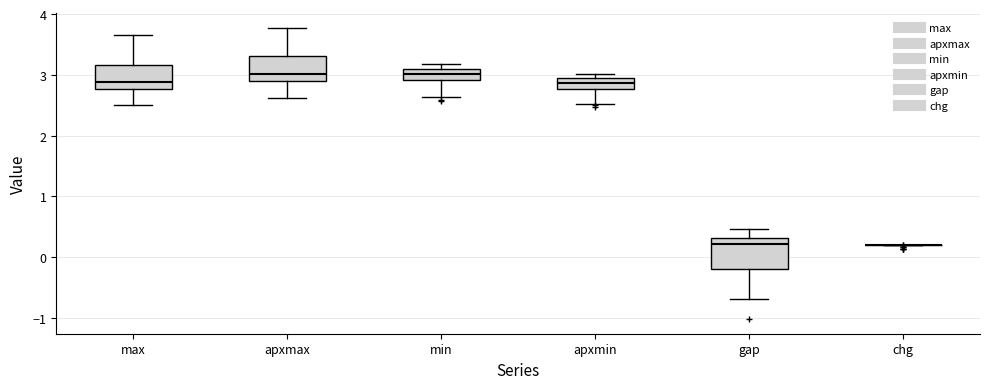

Reading left to right, read every box against the y-axis: the position of its median line, the range the box covers, and the ends of its whiskers. The values are not printed on the chart, so give them approximately, as read against the axis.

max: median 2.9, box 2.8 to 3.2, whiskers 2.5 to 3.7
apxmax: median 3.0, box 2.9 to 3.3, whiskers 2.6 to 3.8
min: median 3.0, box 2.9 to 3.1, whiskers 2.6 to 3.2
apxmin: median 2.9 (inside the box), box 2.8 to 2.9, whiskers 2.5 to 3.0
gap: median 0.2, box -0.2 to 0.3, whiskers -0.7 to 0.5
chg: box collapsed to a line at 0.2, whiskers 0.2 to 0.2